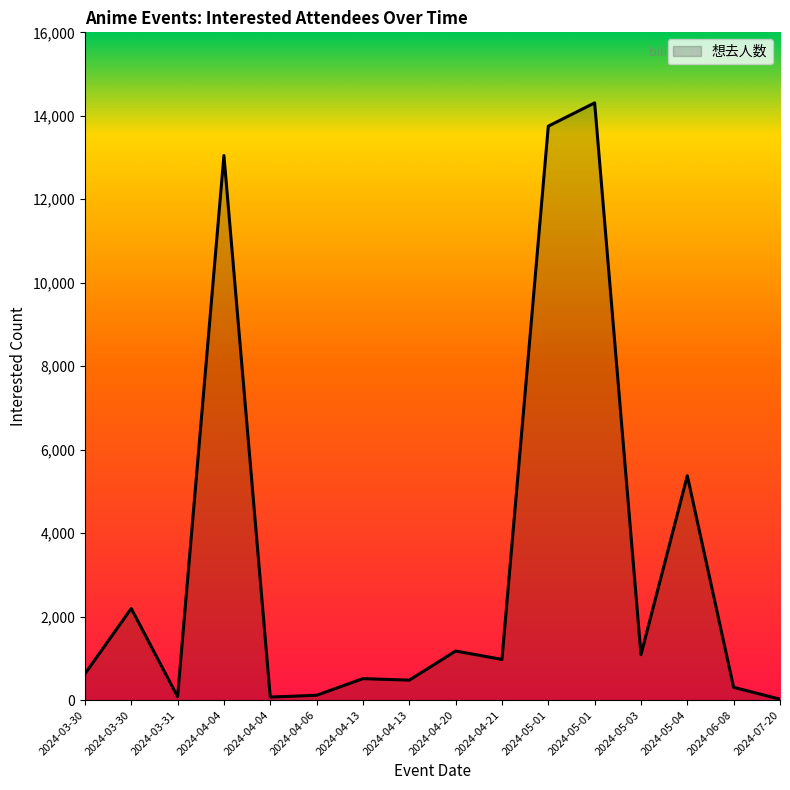

What is the change in value from 2024-04-04 to 2024-05-01?

+13680